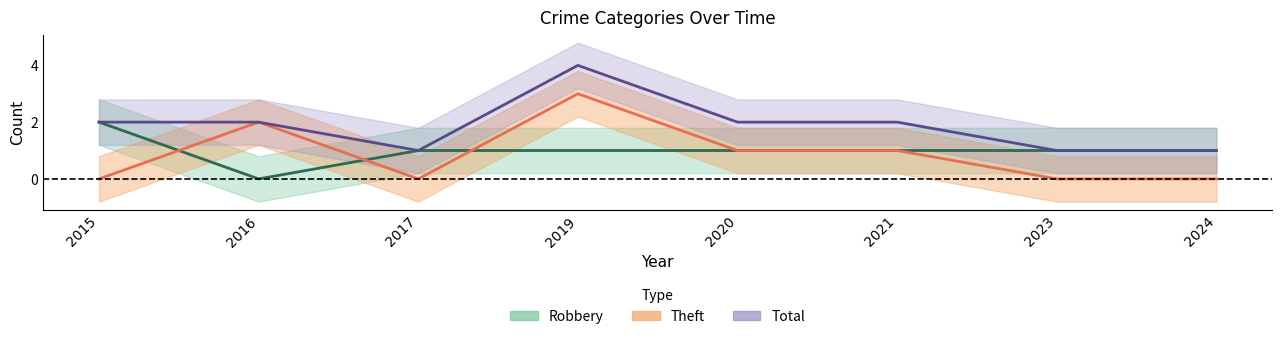

Reading right to left, list all the values displayed in this chart.

Robbery: 1	1	1	1	1	1	0	2
Theft: 0	0	1	1	3	0	2	0
Total: 1	1	2	2	4	1	2	2